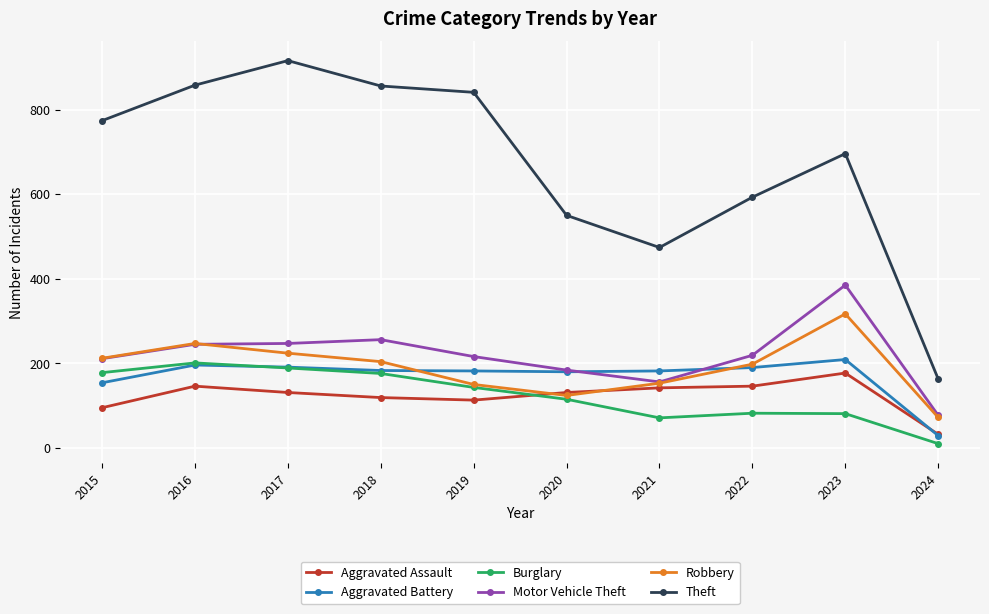

At which category does the chart reach its minimum across all series?

2024